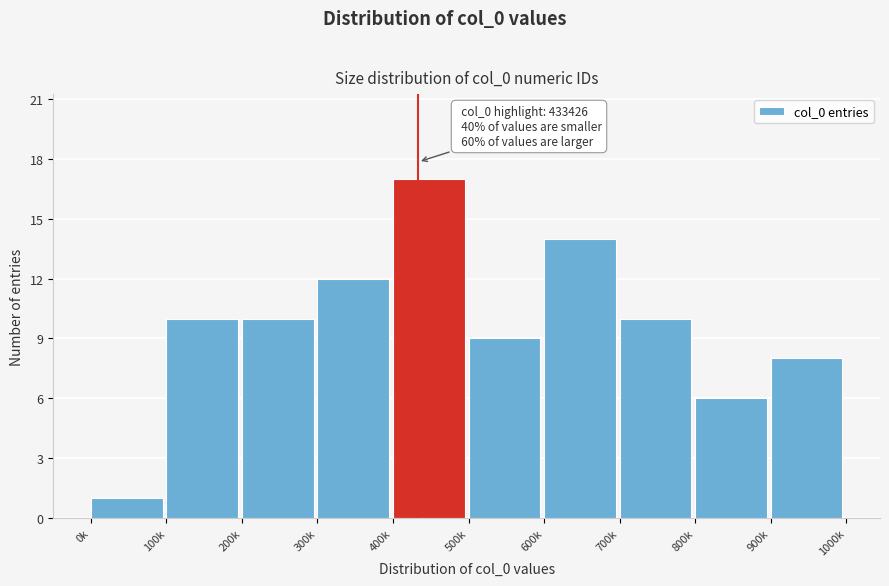

Reading left to right, list all the values displayed in this chart.

1	10	10	12	17	9	14	10	6	8